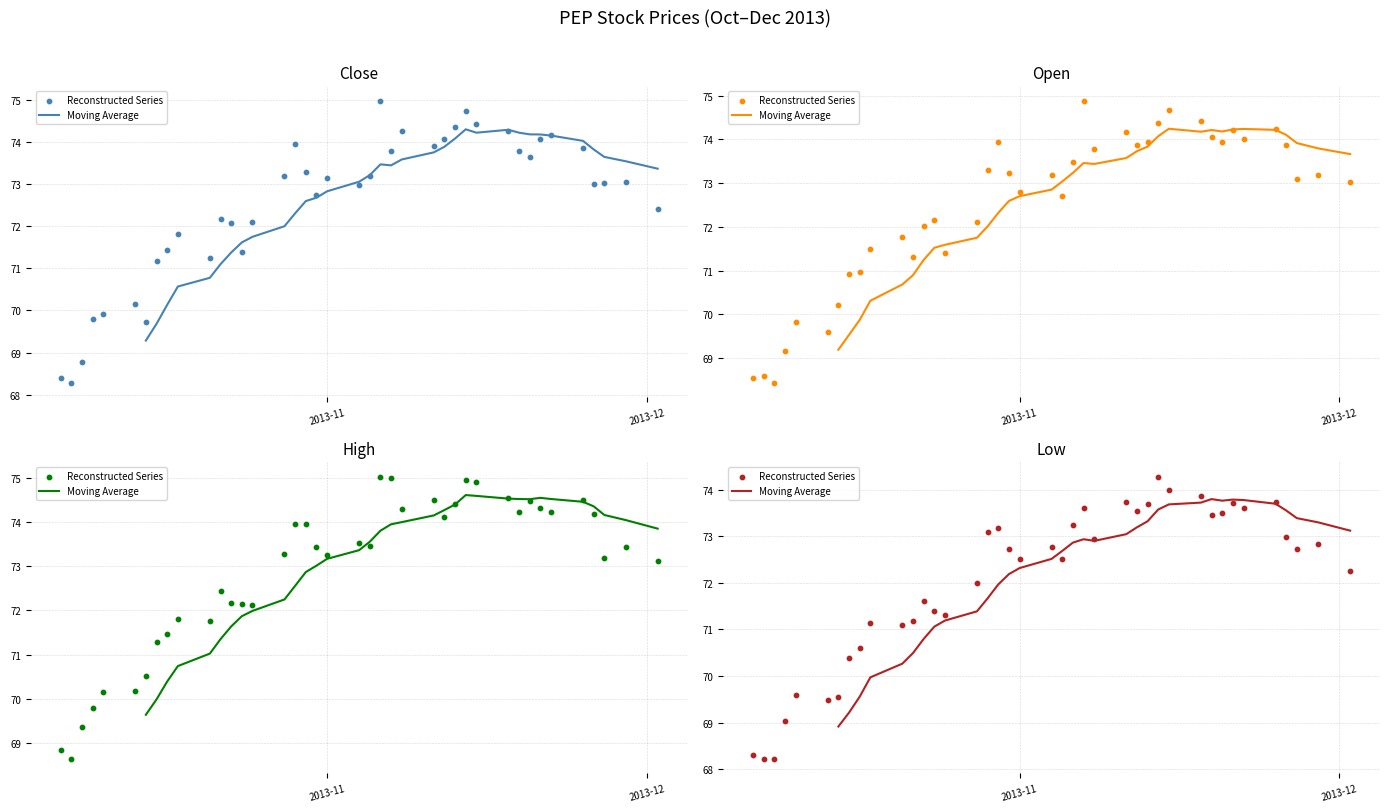

Which series has the largest Y range (max minus min)?

close